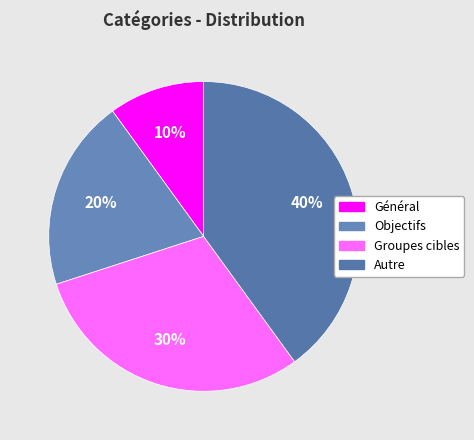

How many slices are in this pie chart?

4